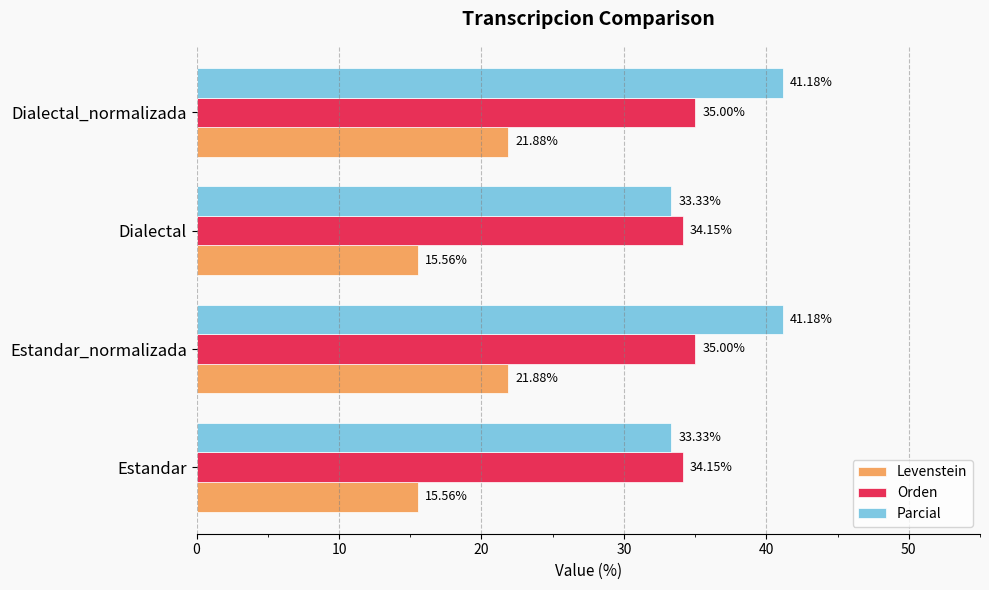

What is the total value across all series at Dialectal_normalizada?

98.1